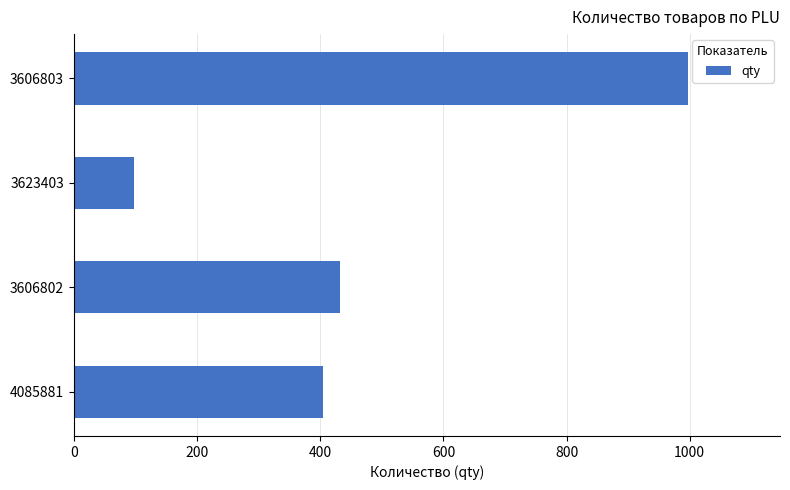

What is the sum of all values?

1932